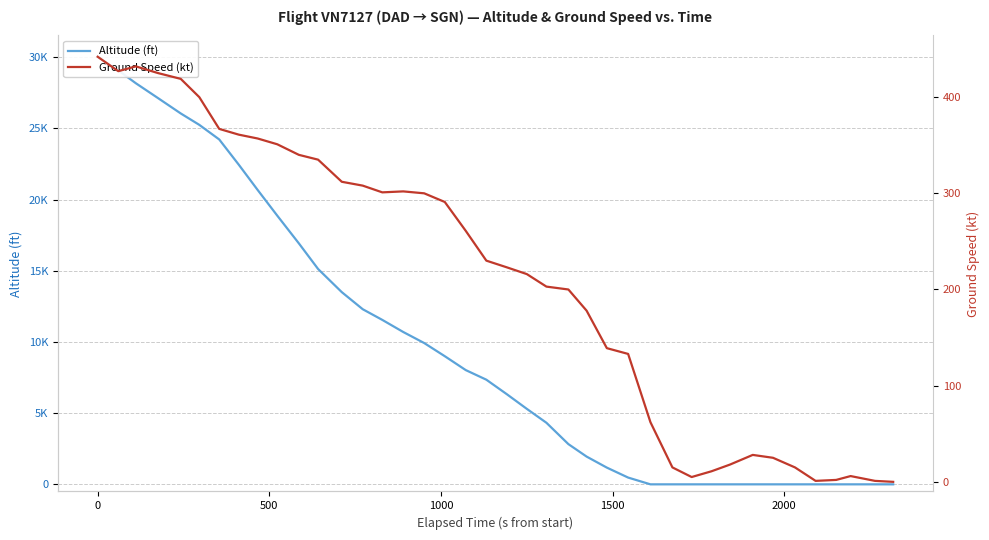

True or false: Altitude (ft) has a value of 2516 at 21.

False